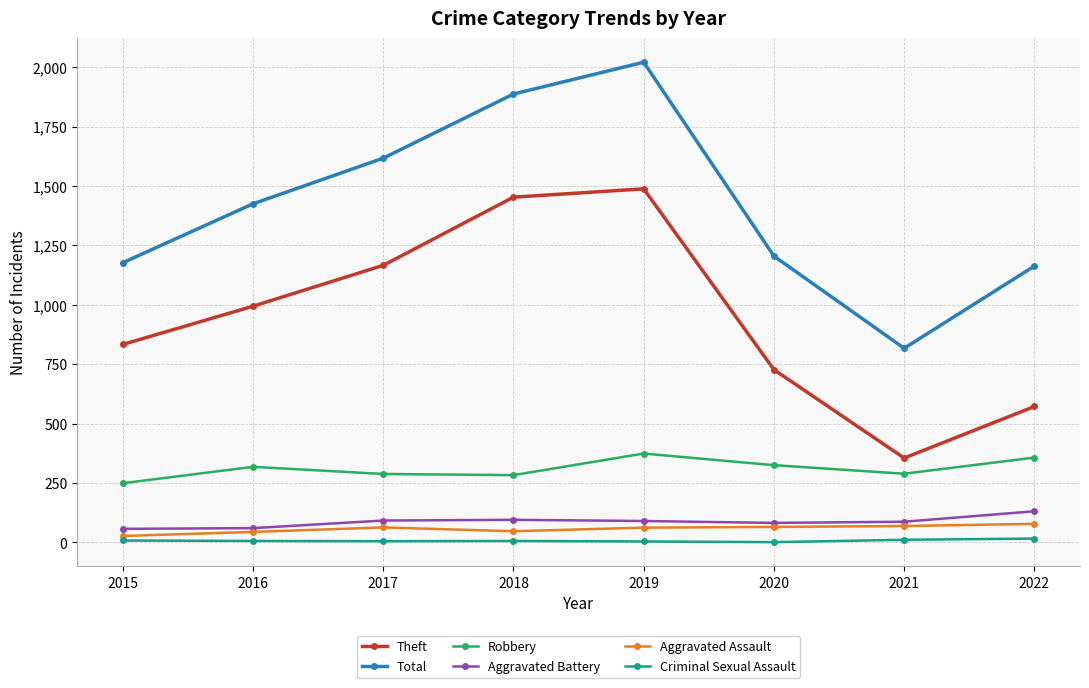

What is the sum of the Aggravated Battery values at 2019 and 2018?

185